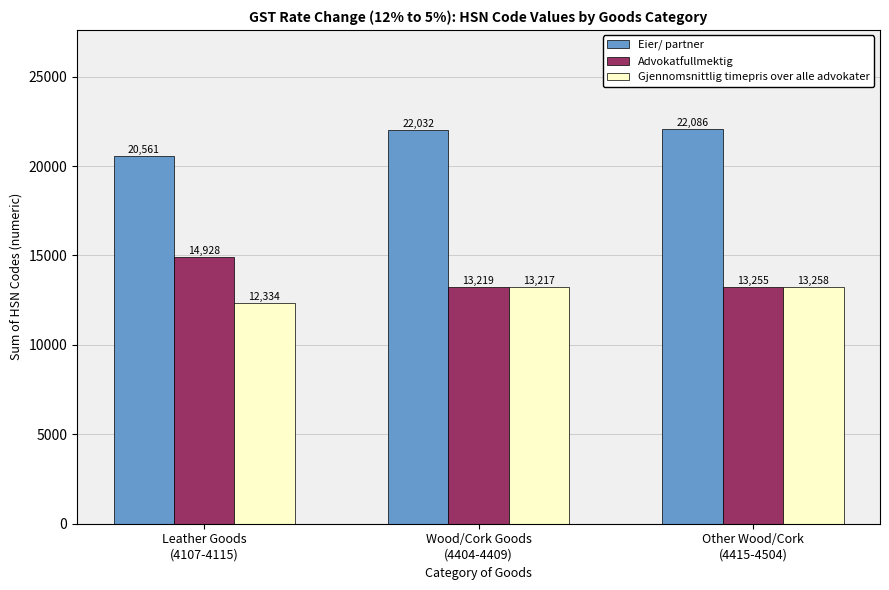

What is the greatest value displayed?

22086